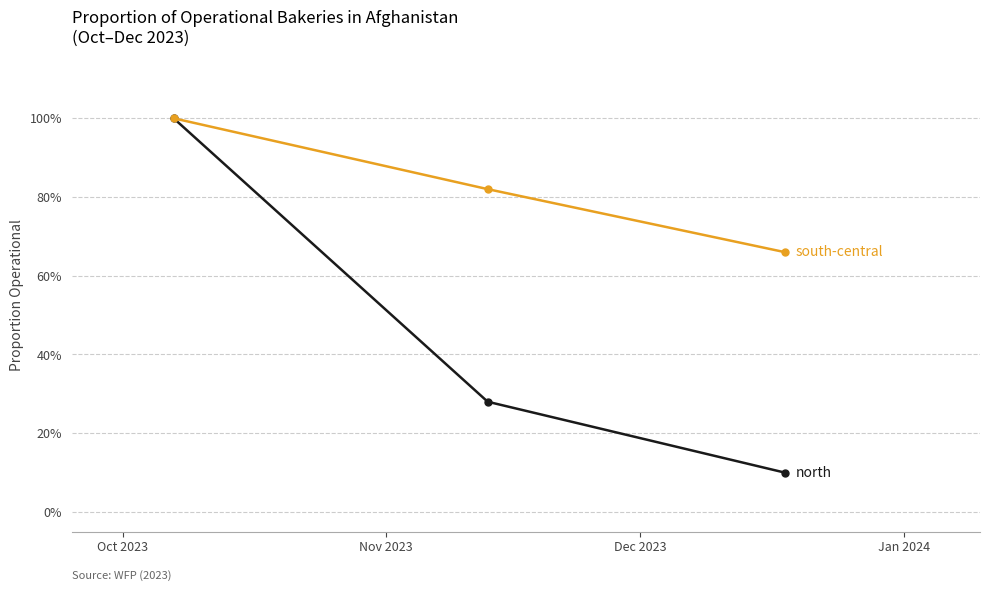

What is the maximum value shown in the chart?

1.0